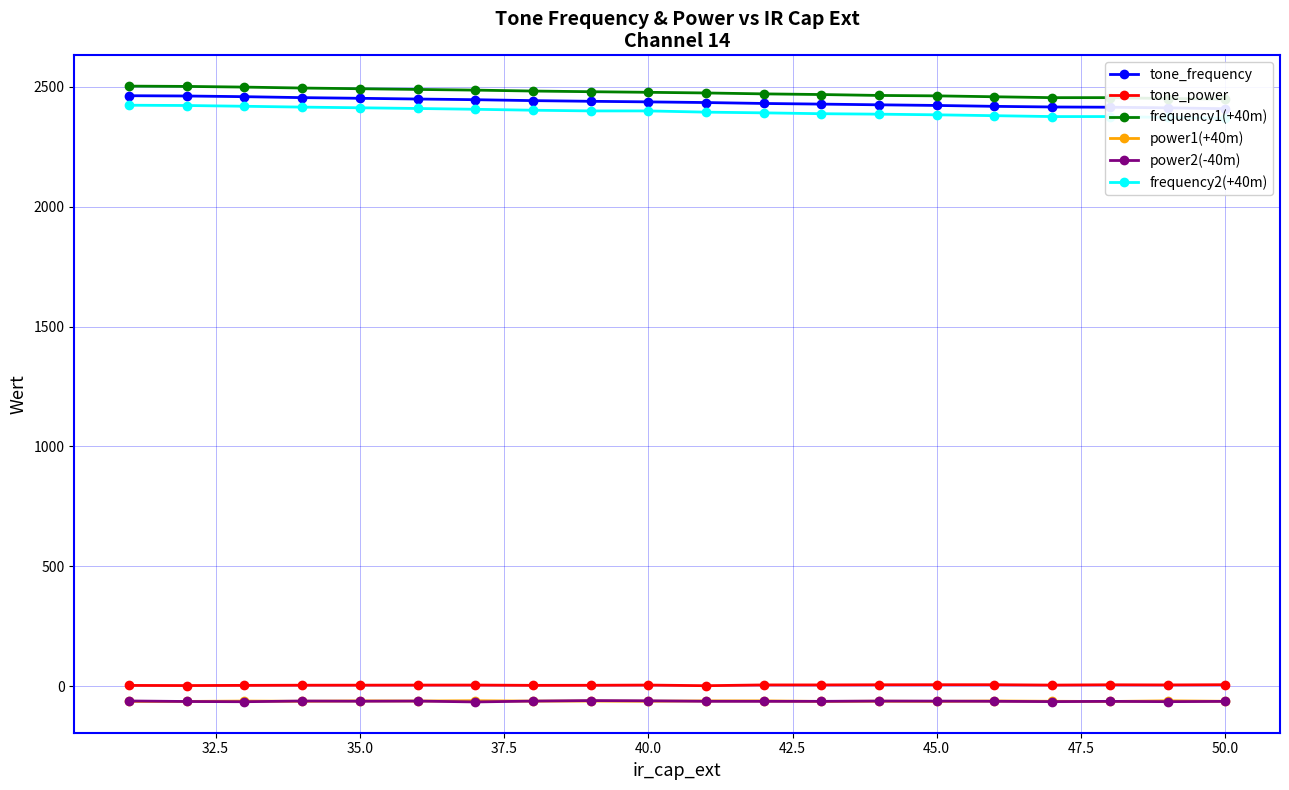

How many values in the power2(-40m) series are below -63?

12